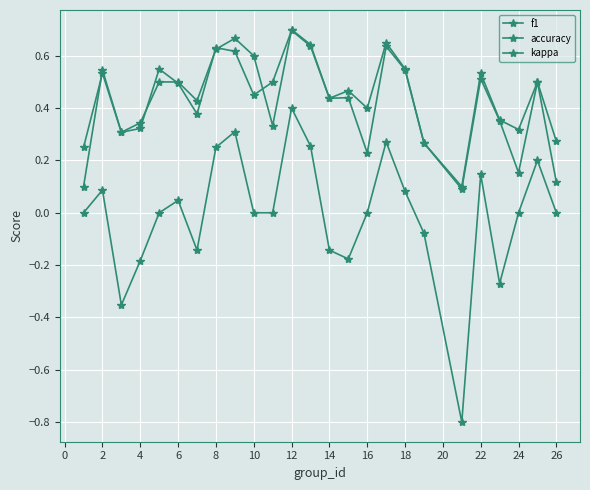

How many lines are shown in the chart?

3